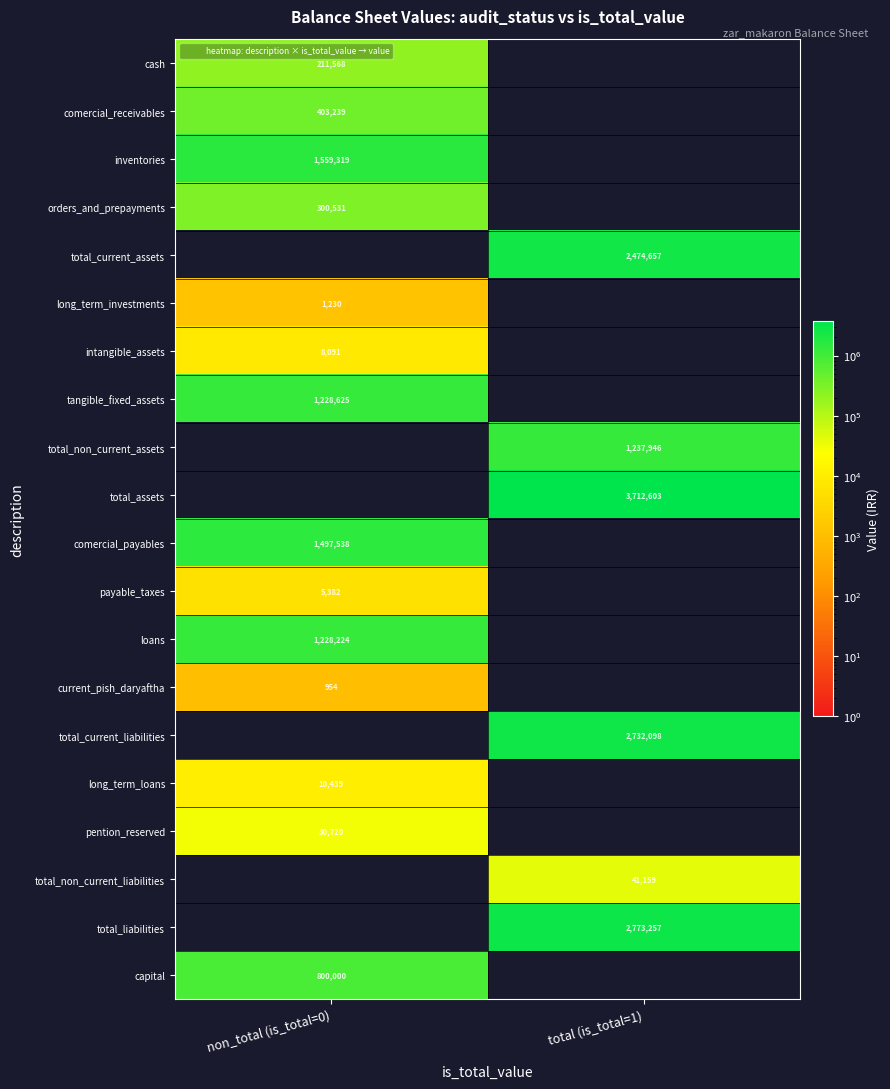

True or false: comercial_payables has a value of 0 at total (is_total=1).

True